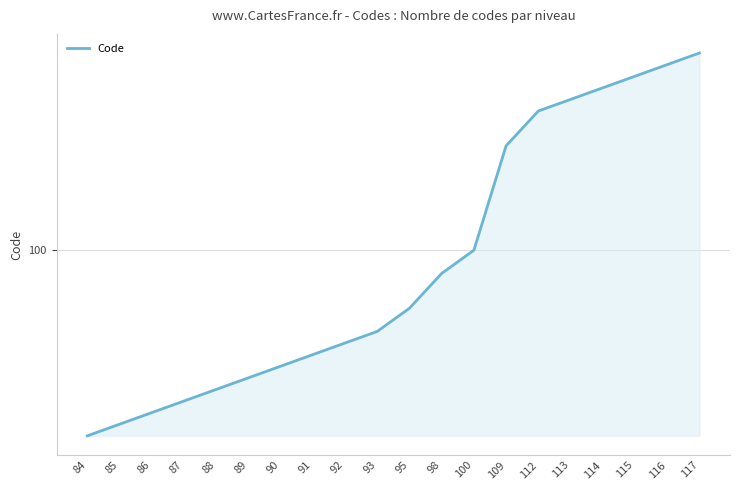

What is the difference between the second highest and minimum values?

32